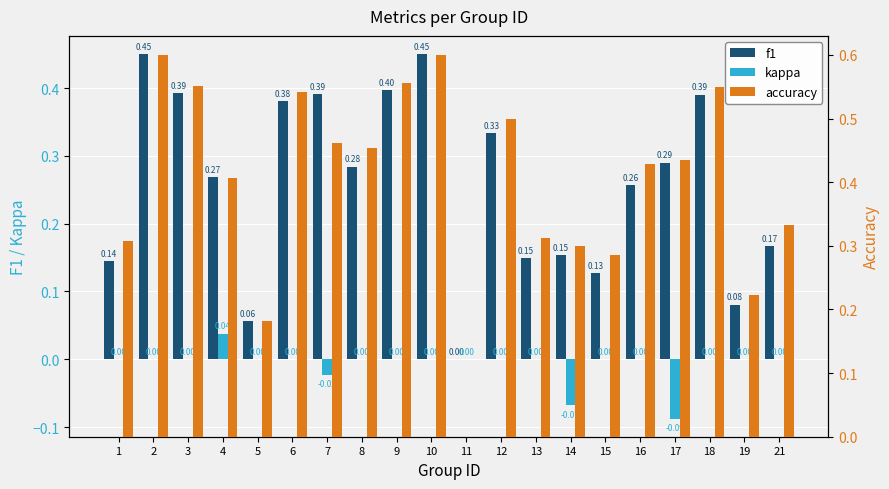

What are all the series names shown in the legend?

f1, kappa, accuracy